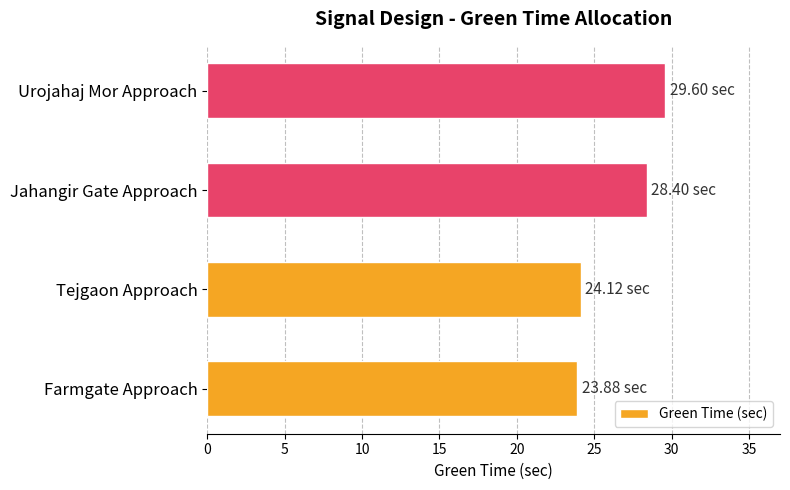

What is the difference between the second highest and minimum values?

4.5